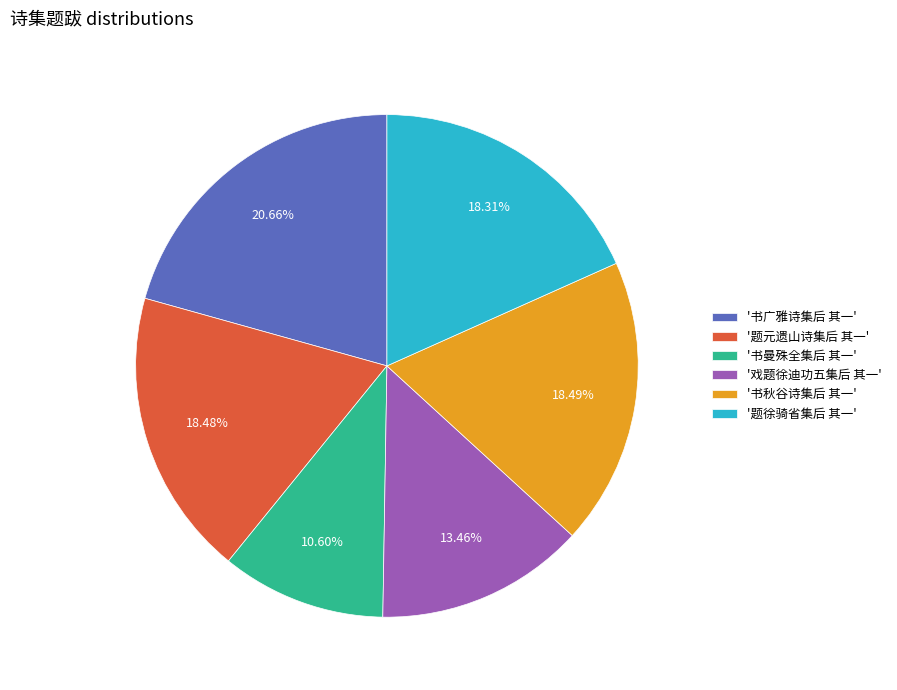

Do '书曼殊全集后 其一' and '书秋谷诗集后 其一' together represent more than half of the pie?

No